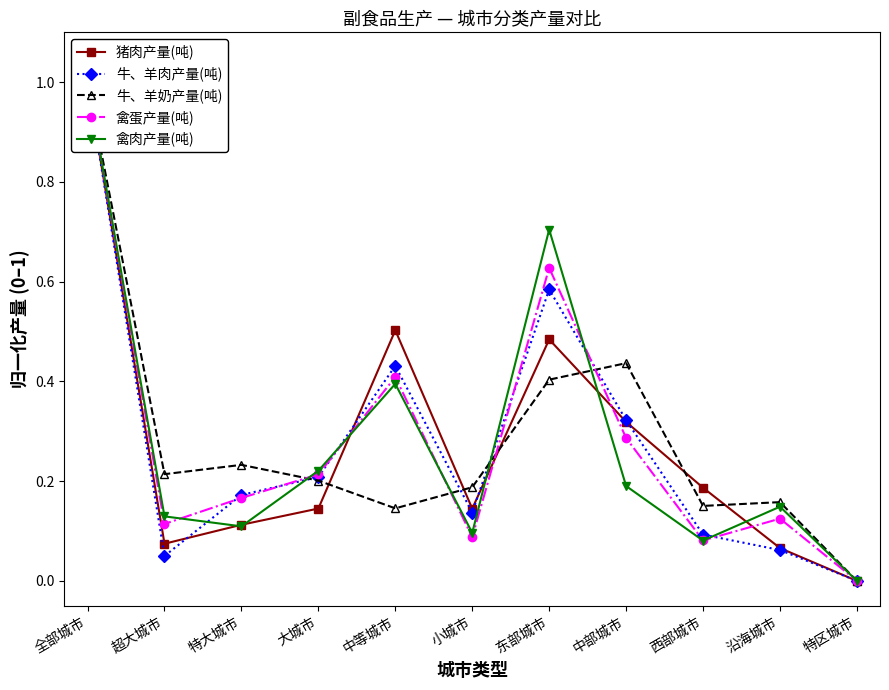

What is the difference between the highest and lowest values at 中部城市?

0.2